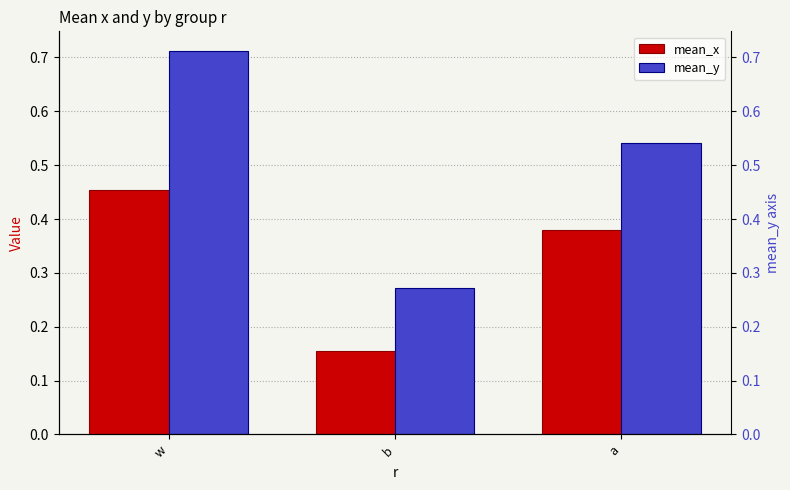

What position from the right is w?

3